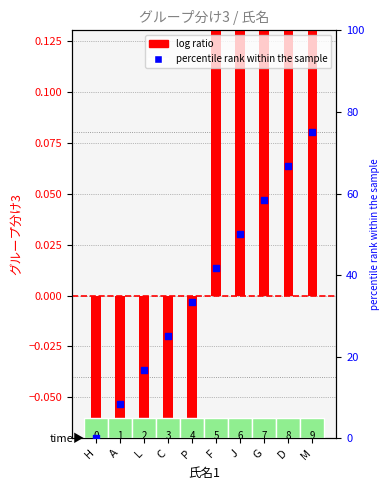

At how many categories does at least one series exceed 21?

7